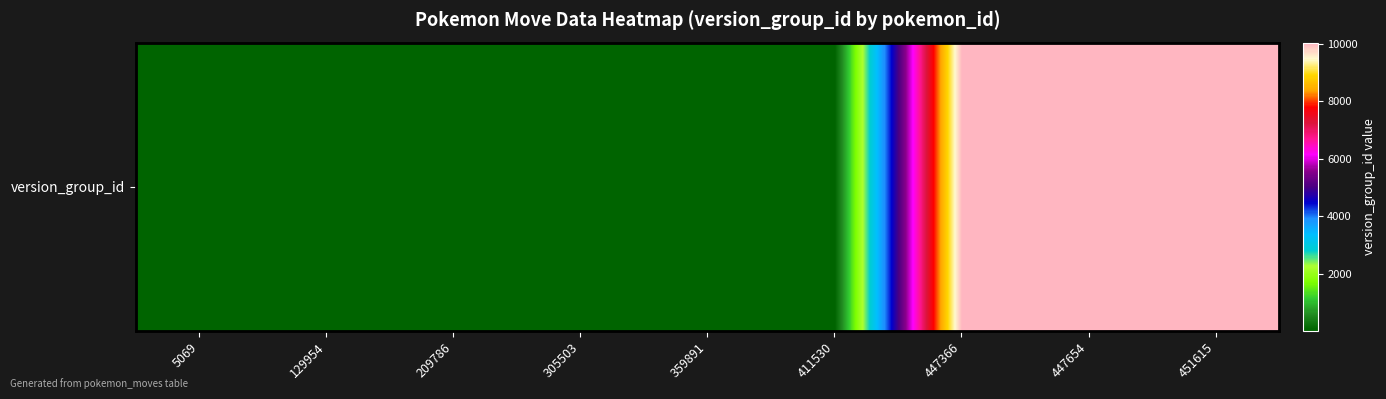

At which label is the value closest to 5028?

447366